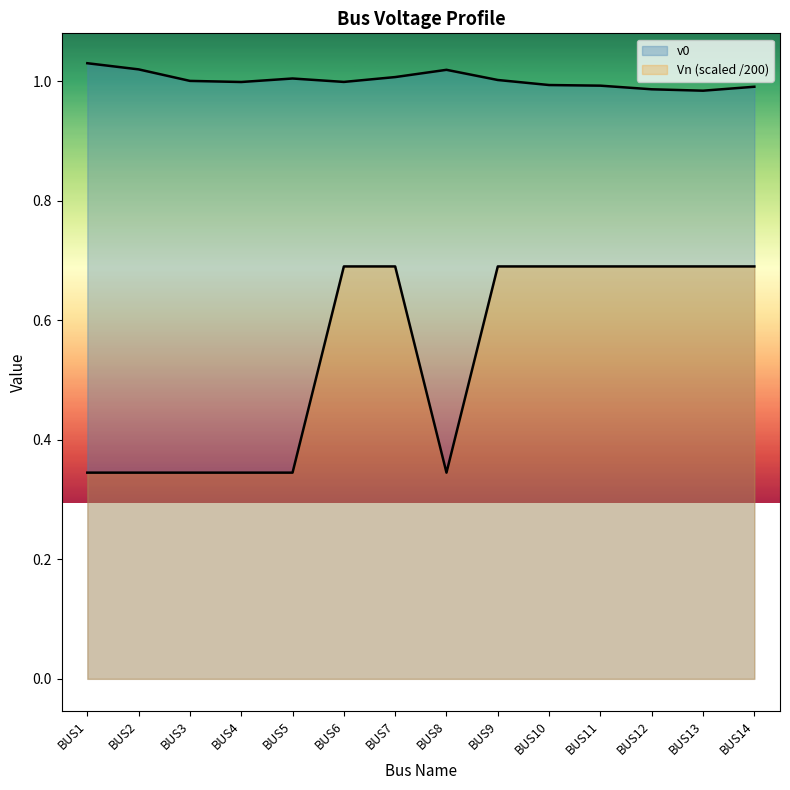

Between BUS3 and BUS10, which series saw the biggest shift?

Vn